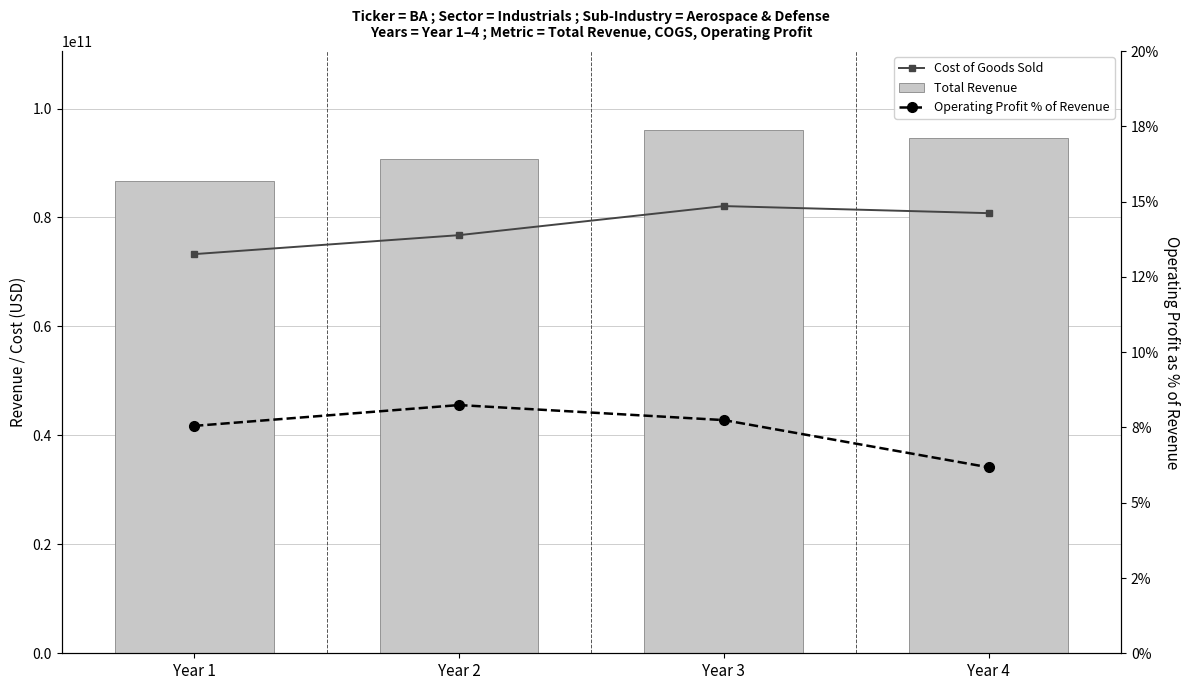

True or false: Total Revenue has a value of 117107830003.3 at Year 1.

False